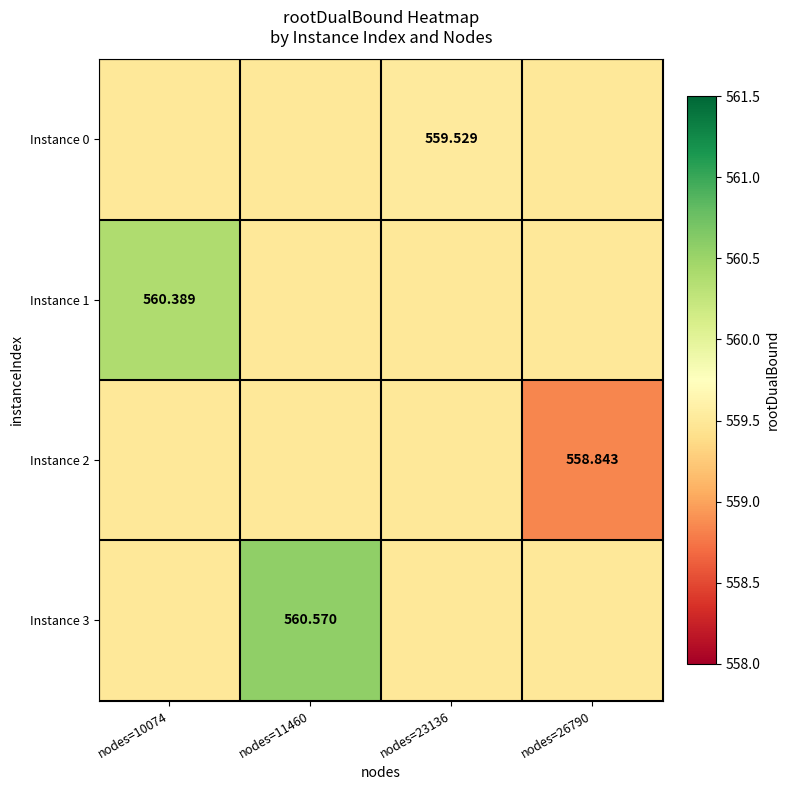

How many data points in Instance 2 are above 559?

3